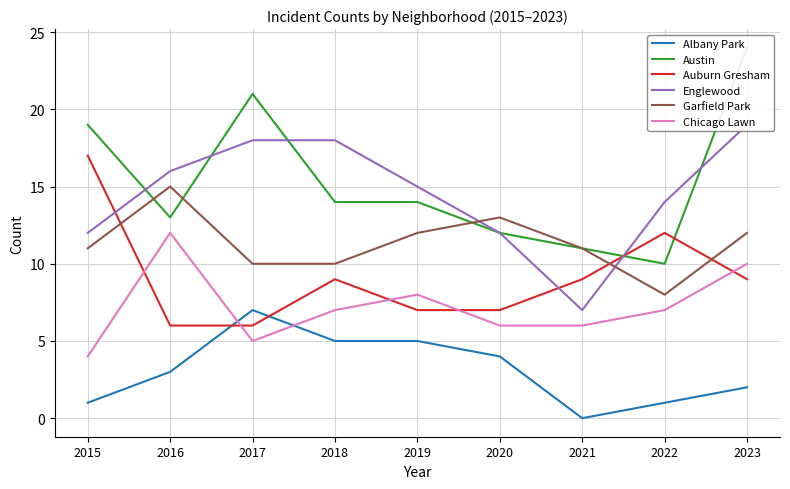

True or false: Austin has a value of 14 at 2019.

True